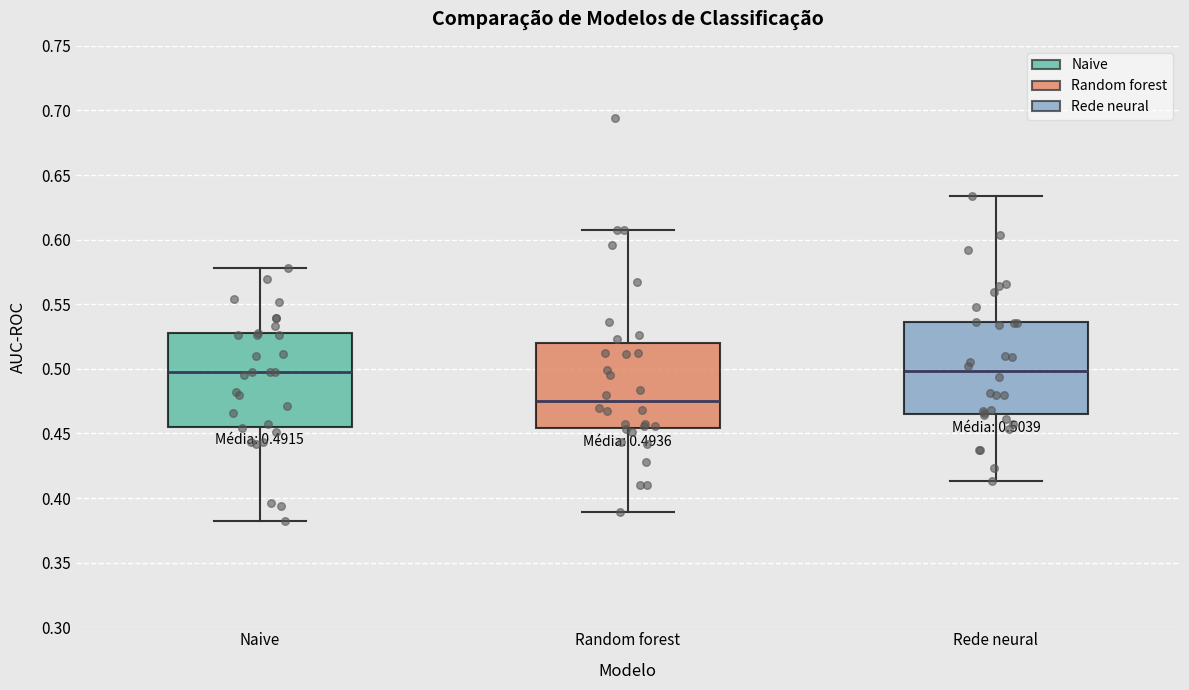

Which box's median line is the lowest?

Random forest